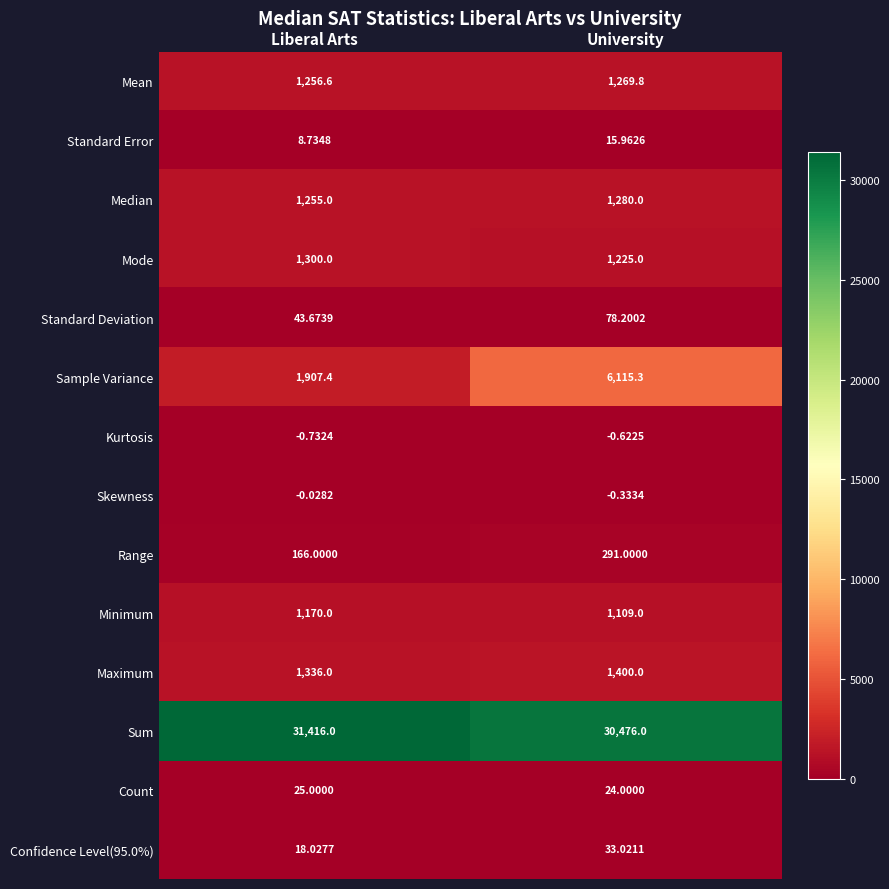

Which category has the lowest value across all series?

Liberal Arts